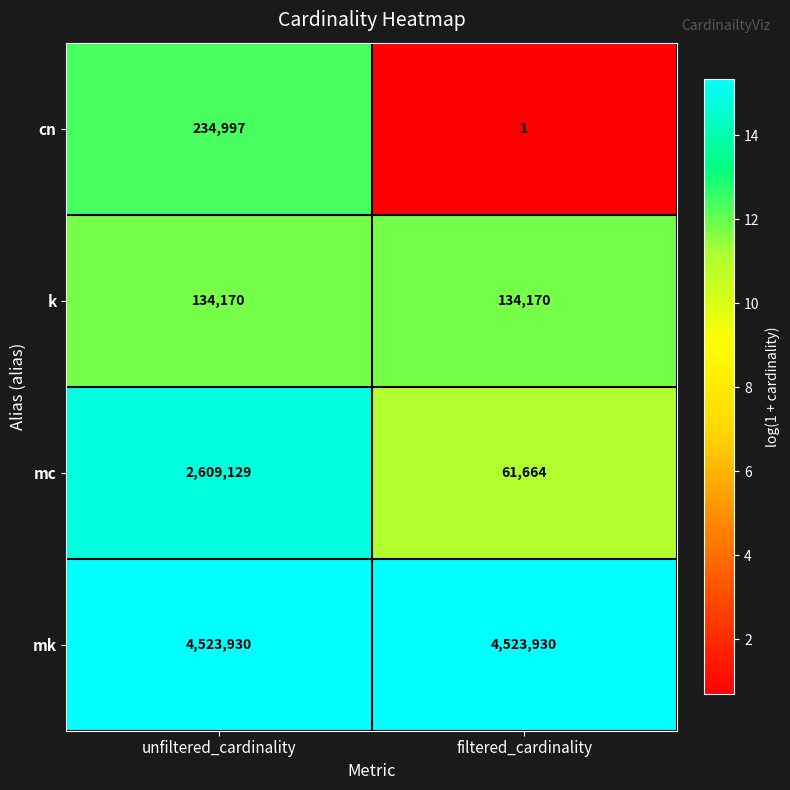

What is the spread (max minus min) of values at filtered_cardinality?

4523929